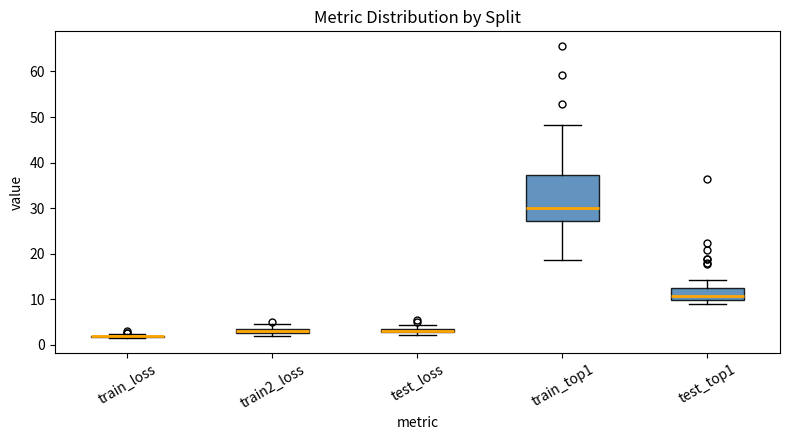

Which box is the tallest, from its lower edge to its upper edge?

train_top1